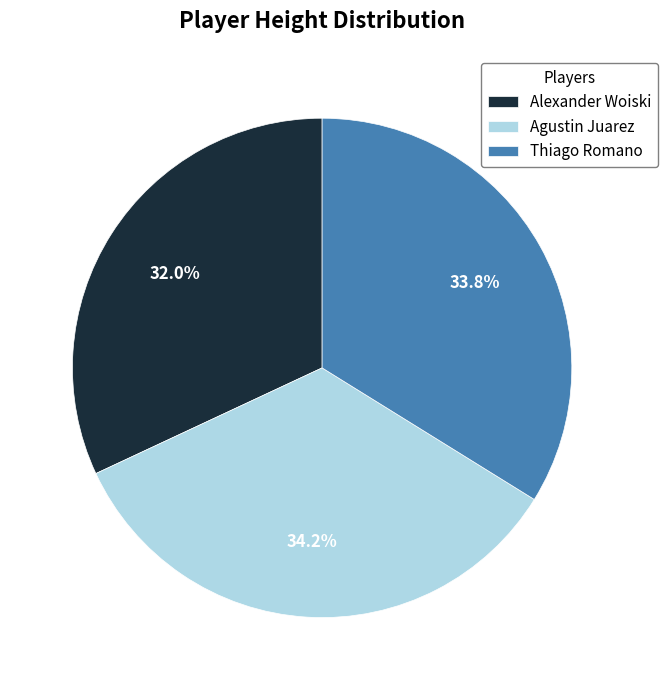

How much of the chart is everything except Agustin Juarez?

65.8%